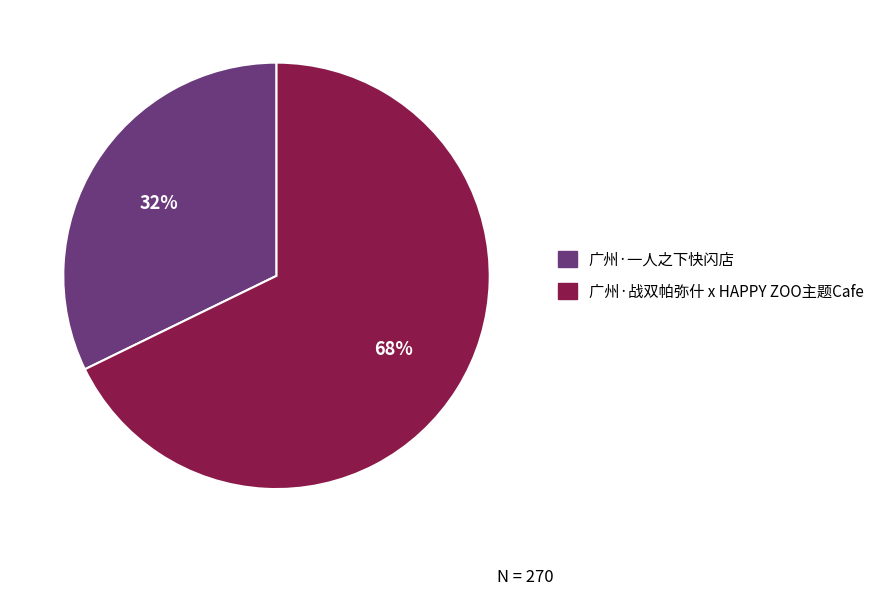

What is the ratio of the value at 广州·一人之下快闪店 to the value at 广州·战双帕弥什 x HAPPY ZOO主题Cafe?

0.5